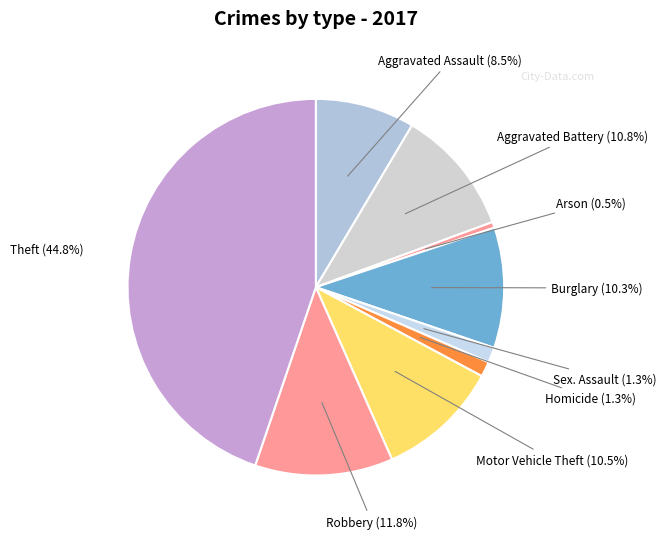

How many slices are in this pie chart?

9